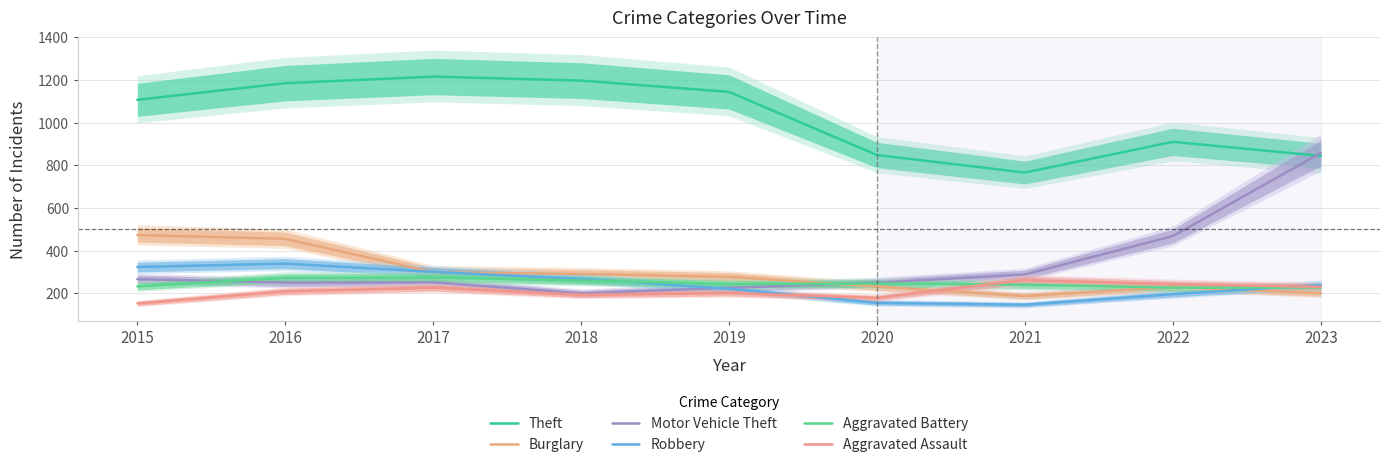

What is the value of the Aggravated Battery point at the 8th from the left?

226